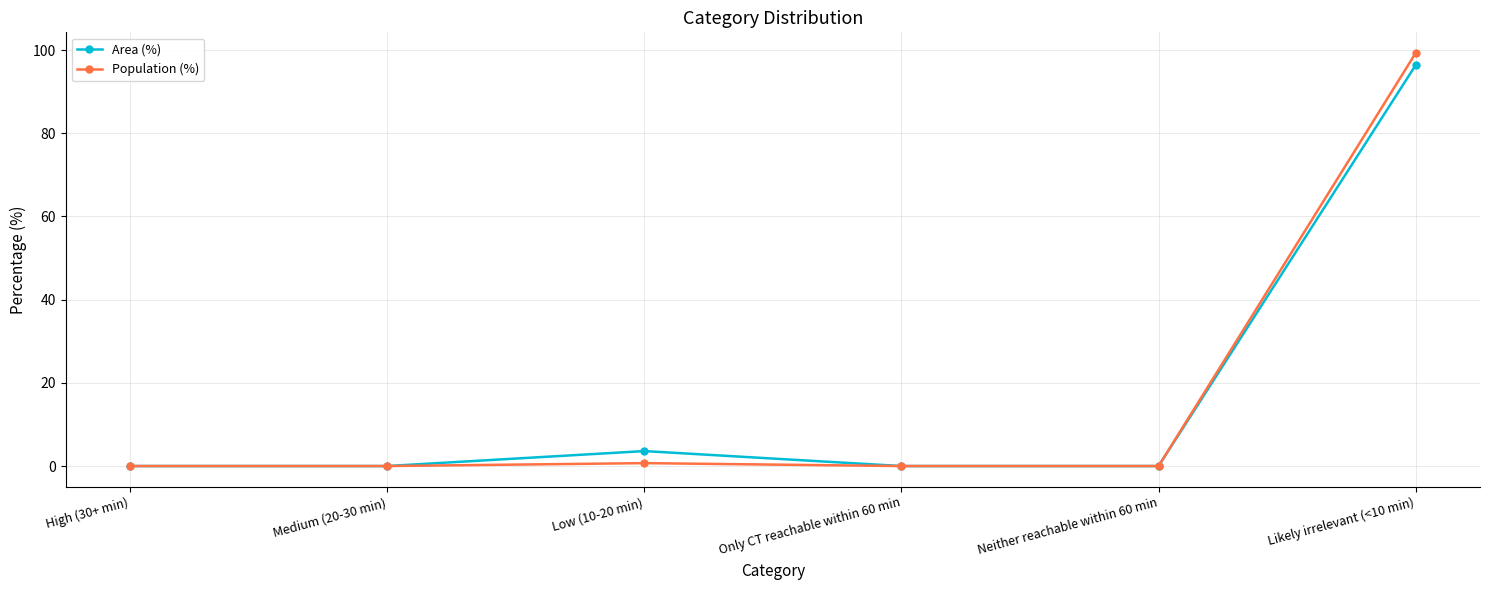

True or false: Area (%) has more than 1 points higher than both neighbors.

False